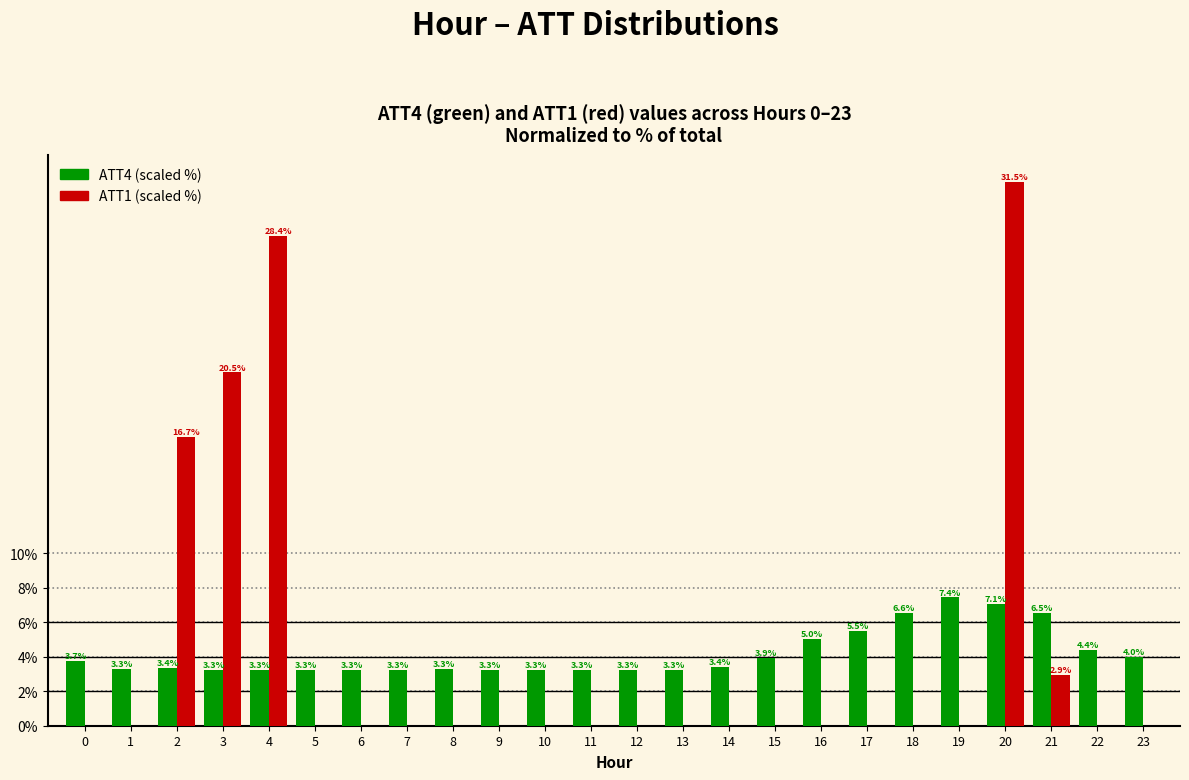

Reading right to left, transcribe all the data shown in this chart.

ATT4 (scaled %): 23=4.0	22=4.4	21=6.5	20=7.1	19=7.4	18=6.6	17=5.5	16=5.0	15=3.9	14=3.4	13=3.3	12=3.3	11=3.3	10=3.3	9=3.3	8=3.3	7=3.3	6=3.3	5=3.3	4=3.3	3=3.3	2=3.4	1=3.3	0=3.7
ATT1 (scaled %): 23=0.0	22=0.0	21=2.9	20=31.5	19=0.0	18=0.0	17=0.0	16=0.0	15=0.0	14=0.0	13=0.0	12=0.0	11=0.0	10=0.0	9=0.0	8=0.0	7=0.0	6=0.0	5=0.0	4=28.4	3=20.5	2=16.7	1=0.0	0=0.0